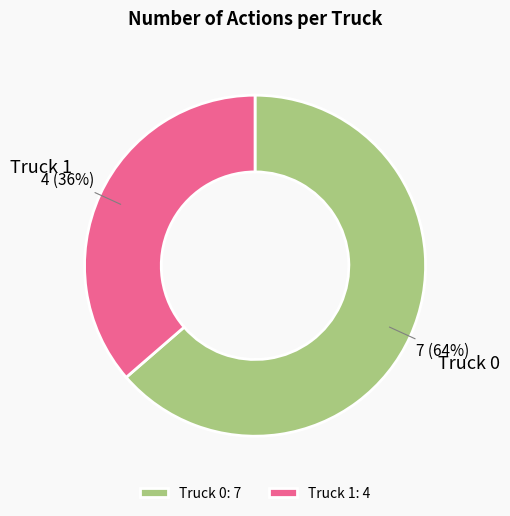

The Truck 0 slice represents 64% of the pie. True or false?

True